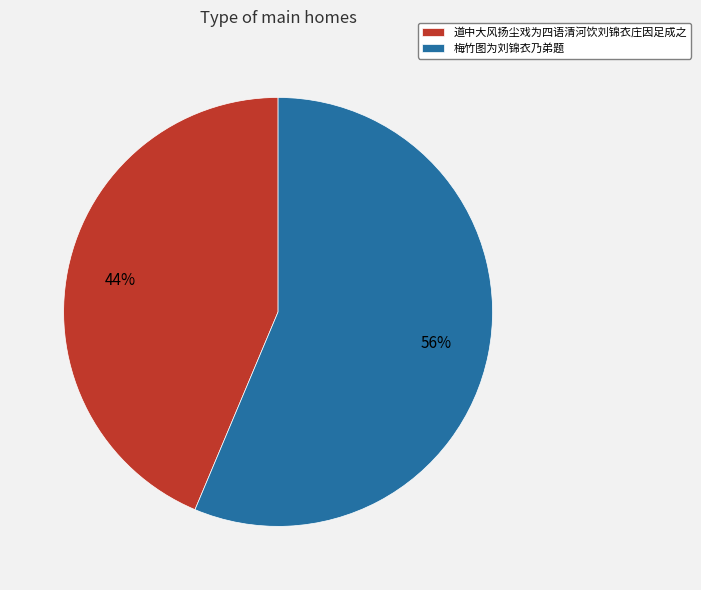

Is it true that 道中大风扬尘戏为四语清河饮刘锦衣庄因足成之 is 29% of the pie?

False